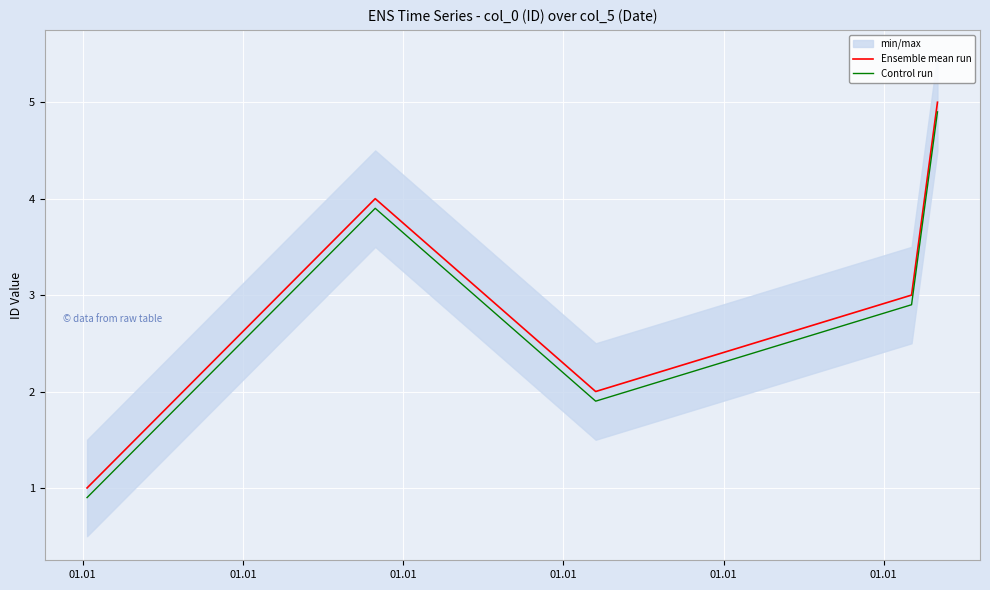

True or false: Ensemble mean run and Control run intersect in this chart.

False